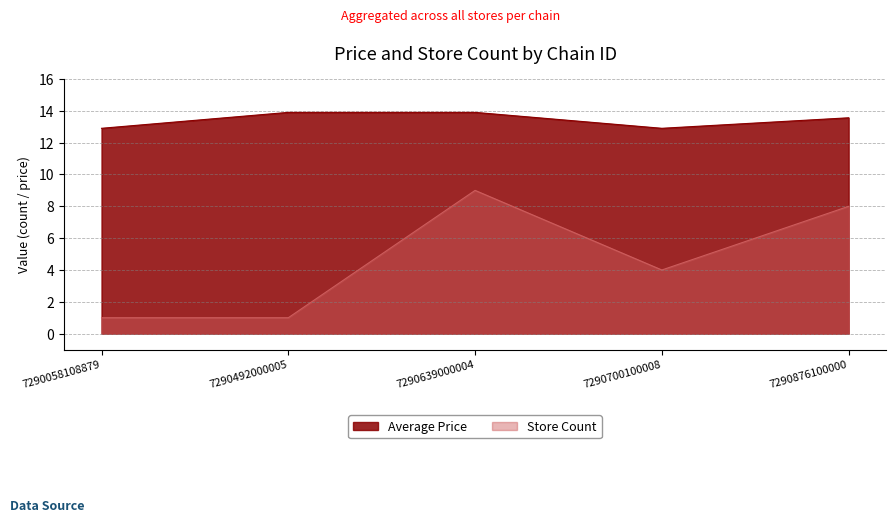

The Store Count series shows 3.8 at 7290876100000. True or false?

False